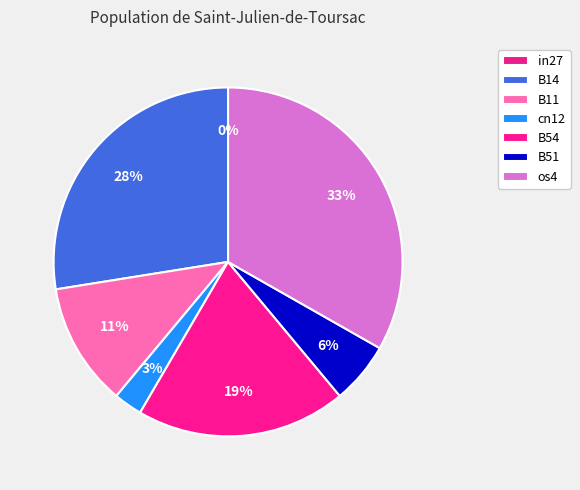

Is the sum of os4 and B11 greater than half?

No